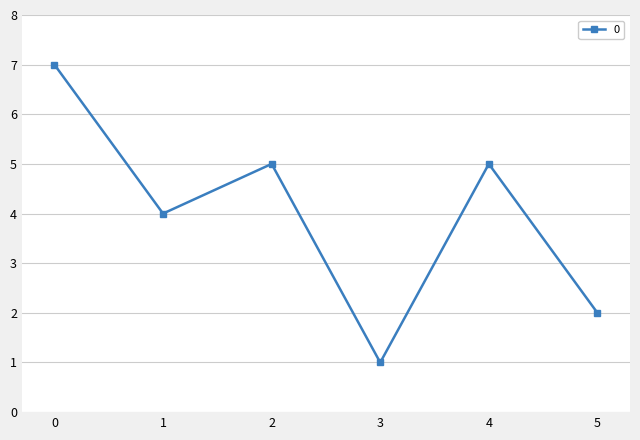

The chart shows a value of 1 at 2. True or false?

False